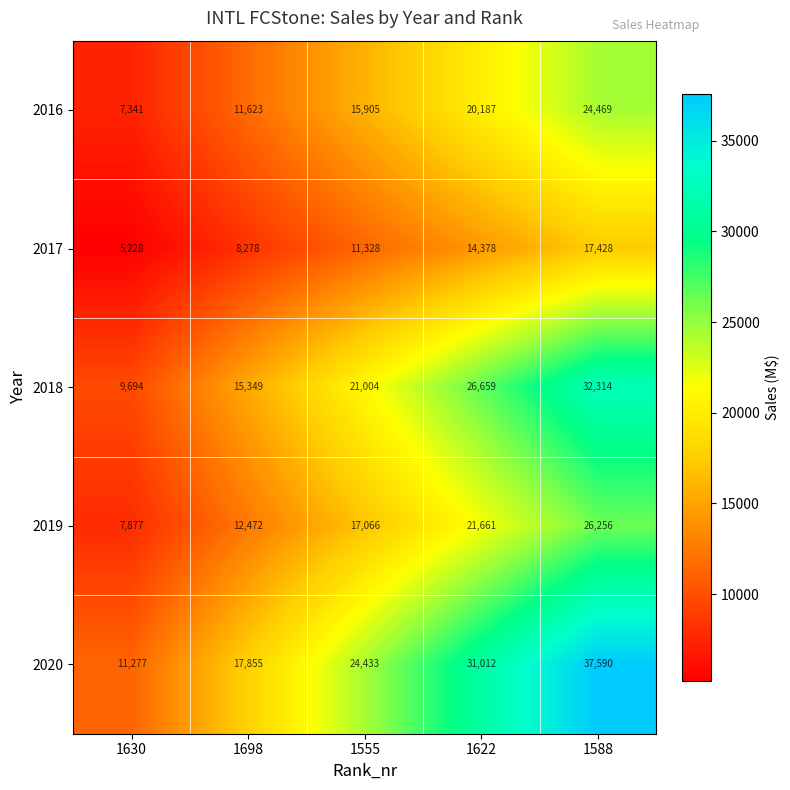

How many distinct data groups are displayed?

5